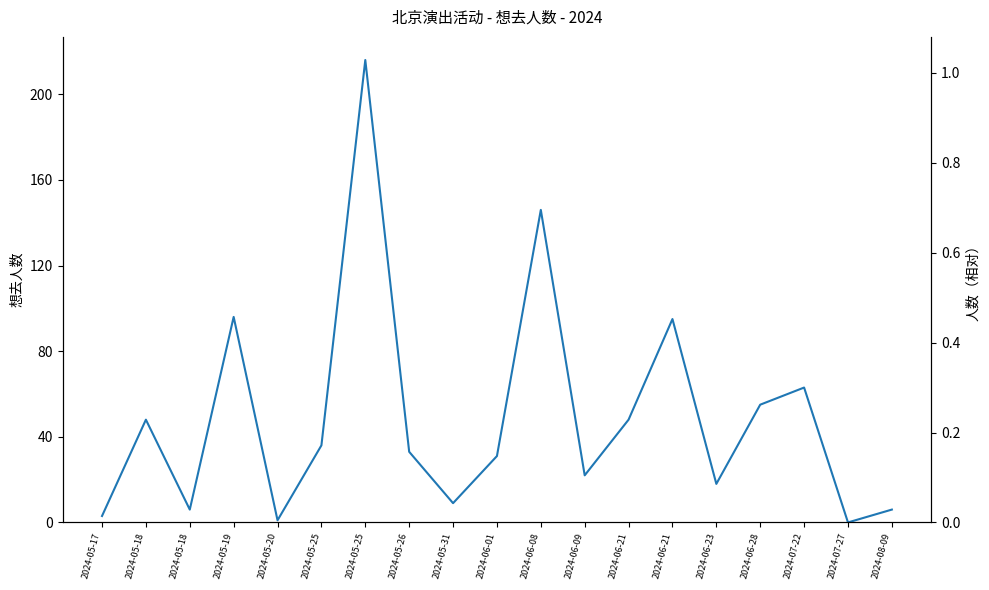

Reading right to left, extract all data points from this chart.

6	0	63	55	18	95	48	22	146	31	9	33	216	36	1	96	6	48	3